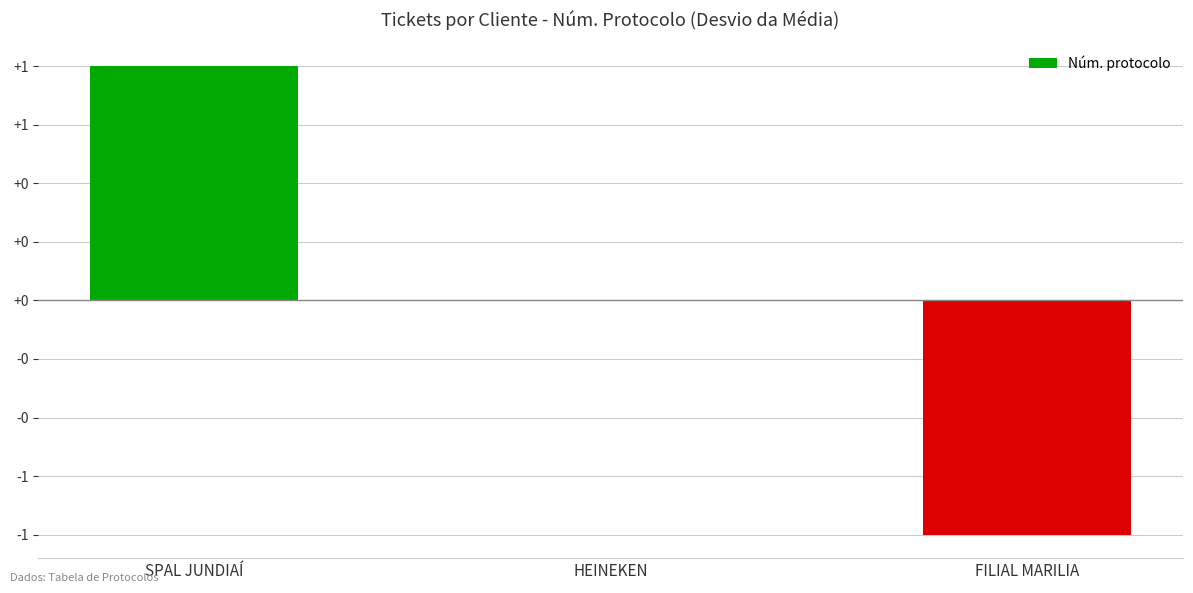

Where is the data nearest to the value 0?

HEINEKEN